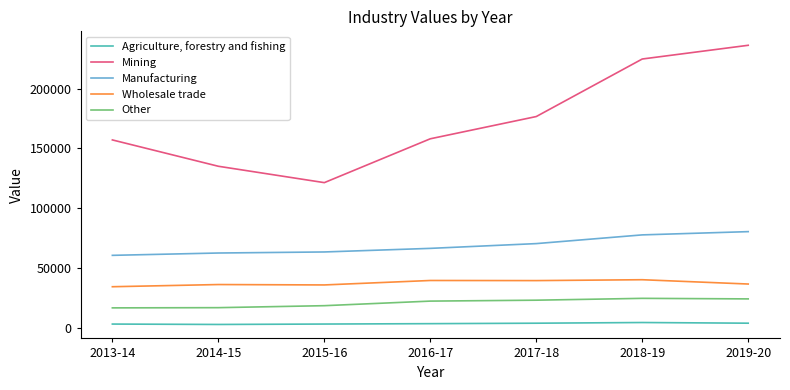

What is the total value across all series at 2015-16?

243423